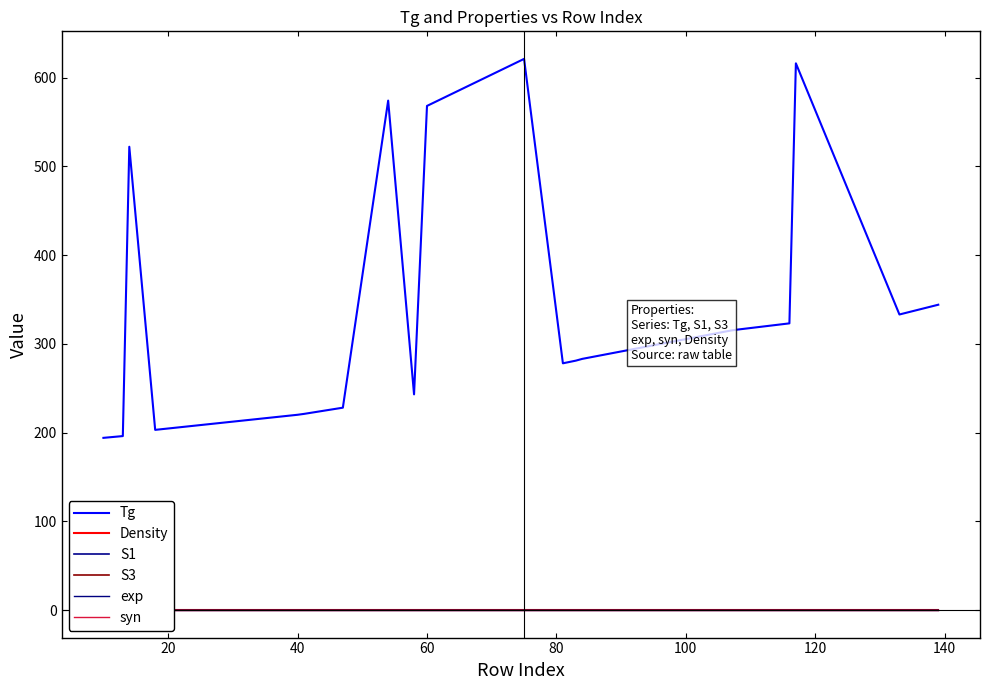

Count the number of data series in this chart.

6